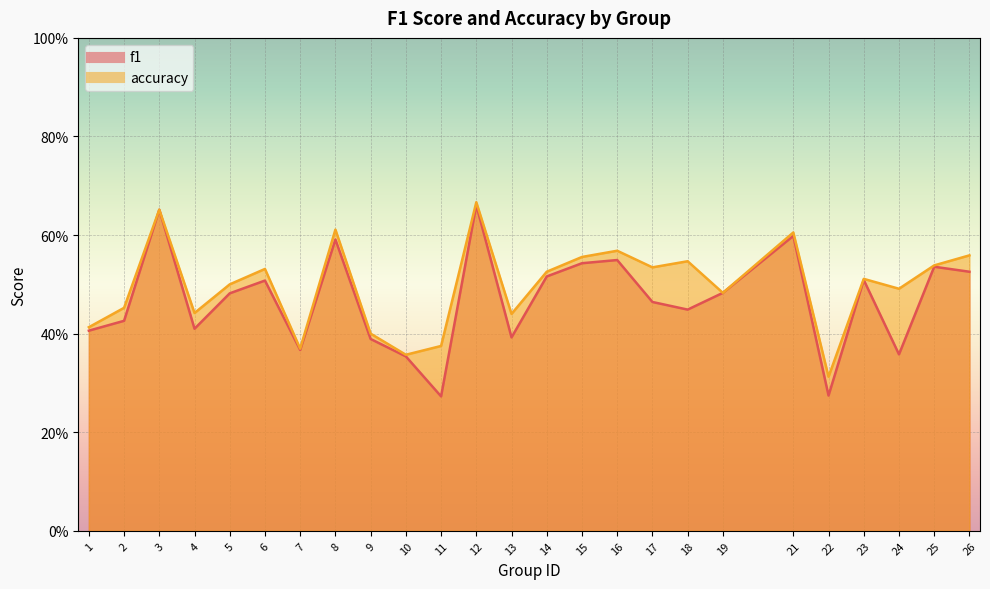

What is the difference between the highest and lowest values at 11?

0.1